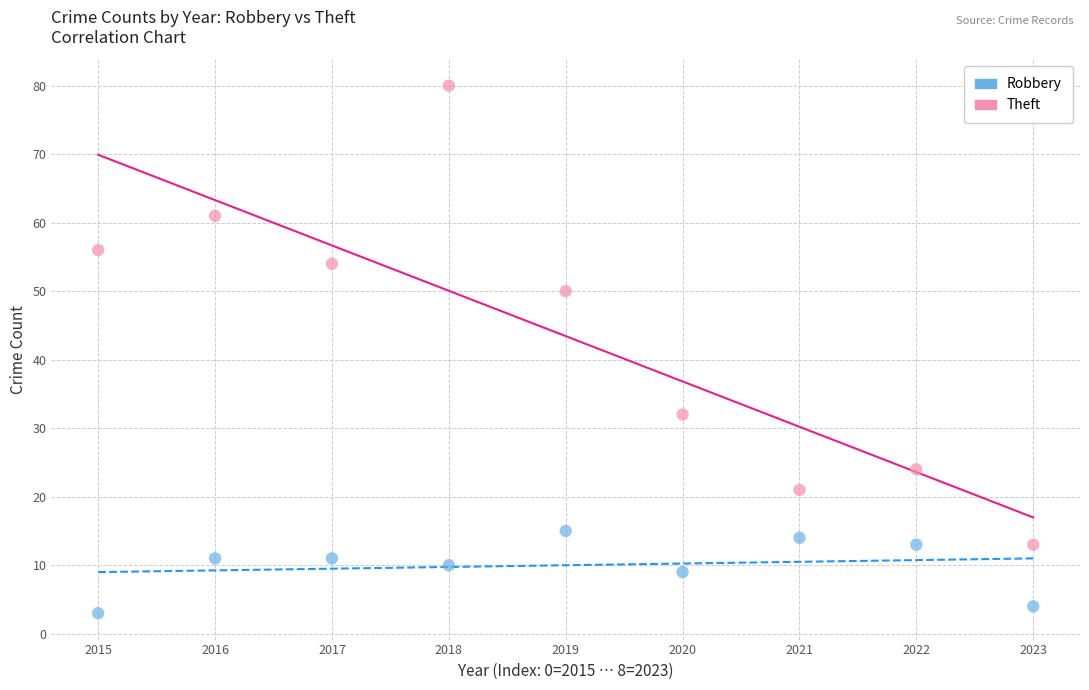

In the Theft series, what Y value is closest to 46?

50